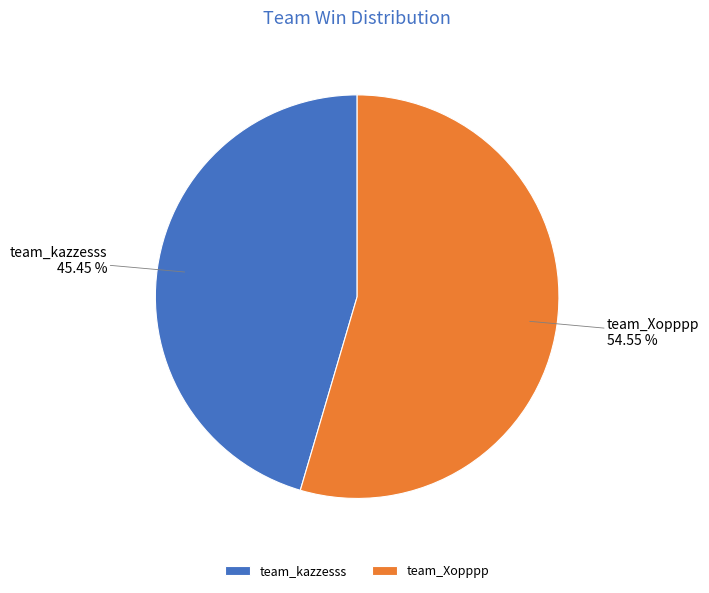

What is the total percentage of team_Xopppp and team_kazzesss?

100.0%